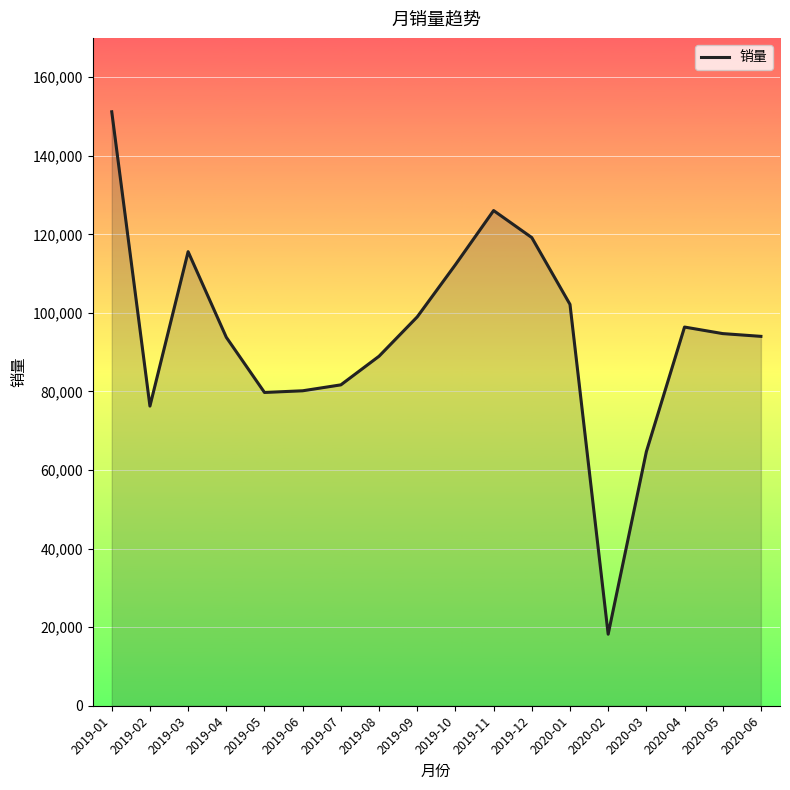

What is the approximate value at 2020-01?

102166